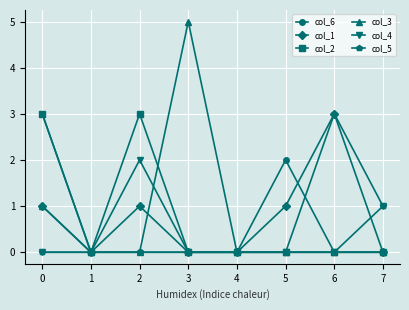

Is it true that col_2 equals 0 at 6?

True